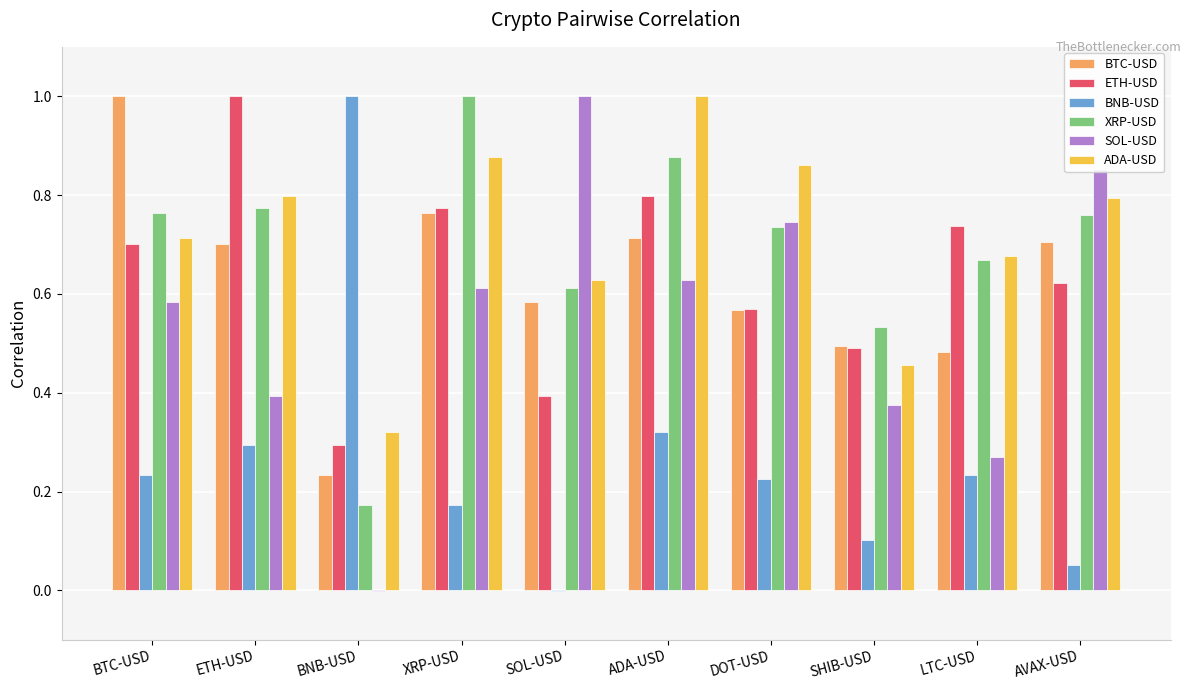

Is the value of BTC-USD at SHIB-USD greater than the value of XRP-USD at XRP-USD?

No